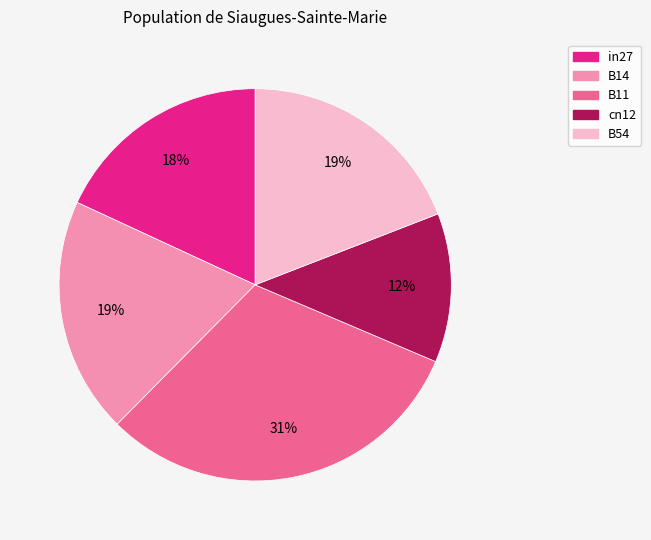

Do B14 and cn12 together represent more than half of the pie?

No